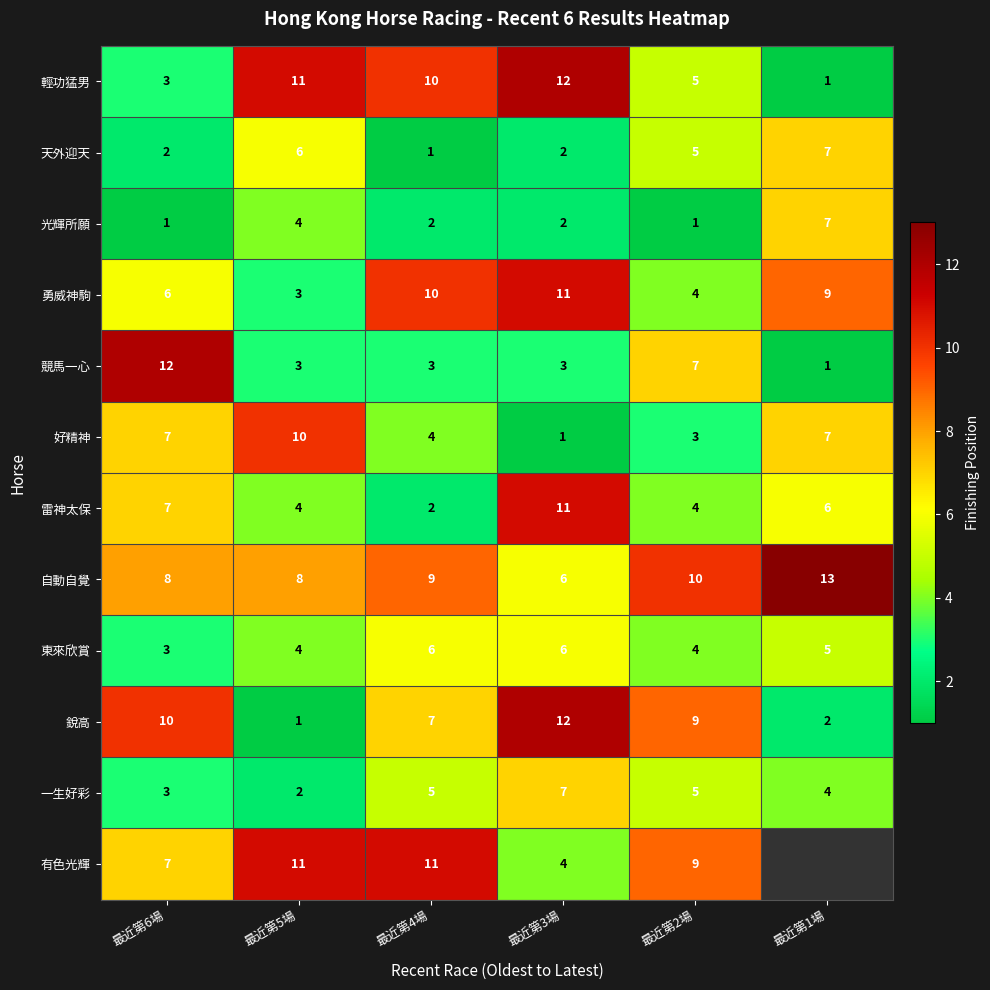

What is the spread (max minus min) of values at 最近第4場?

10